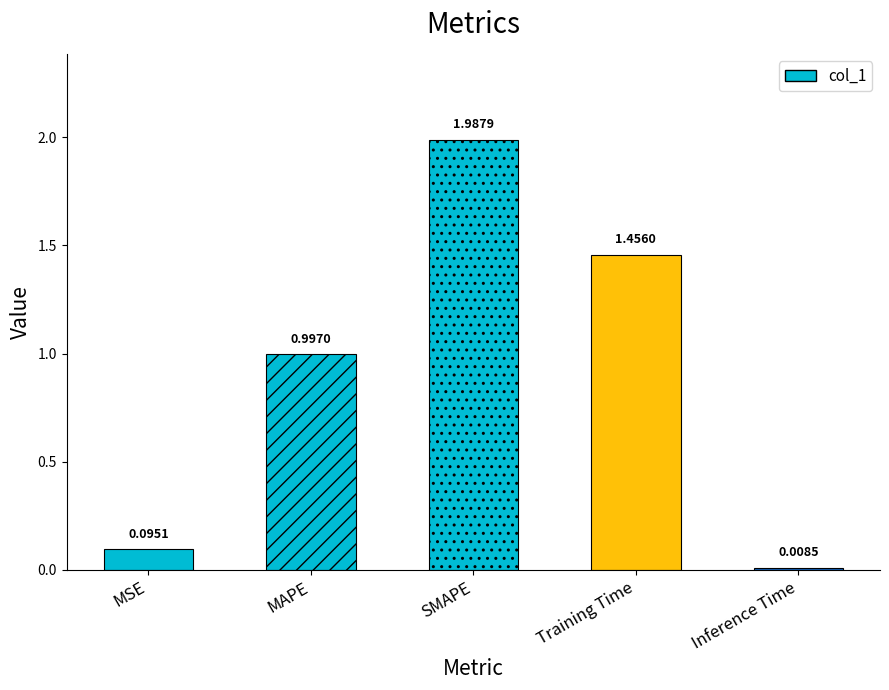

What is the label of the 3rd bar from the left?

SMAPE